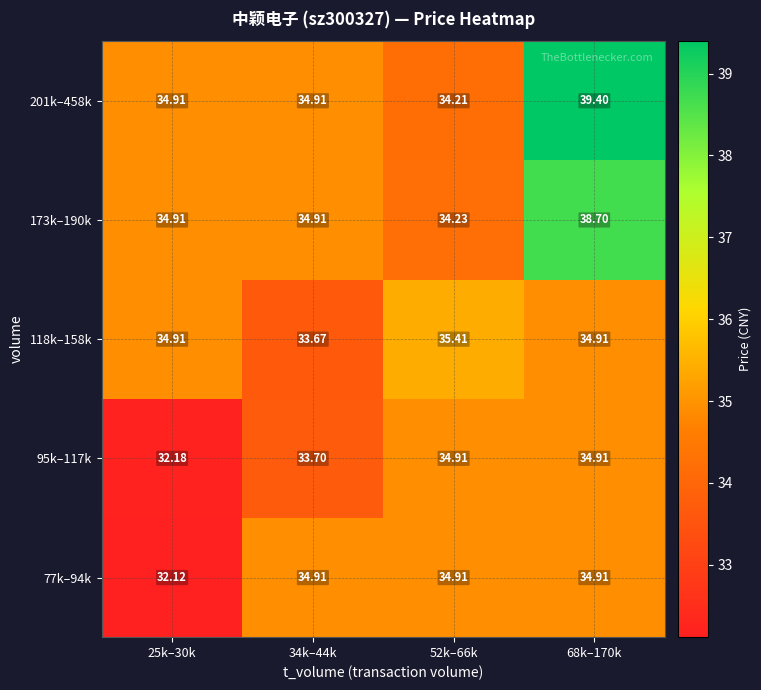

What is the smallest value displayed?

32.1